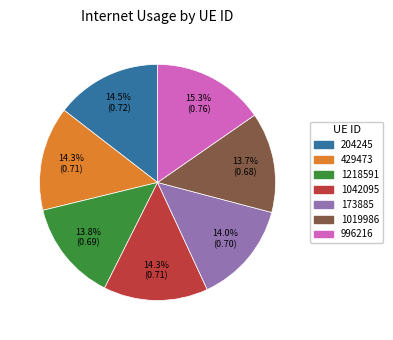

To the nearest percent, what is the average slice percentage?

14%